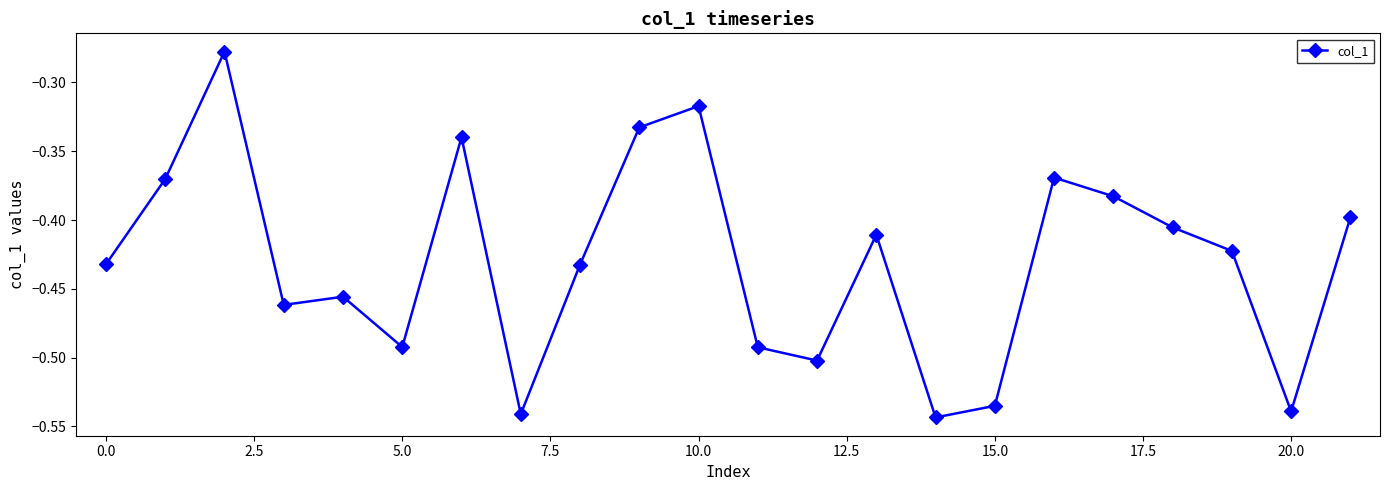

What is the difference between the maximum and minimum values?

0.3